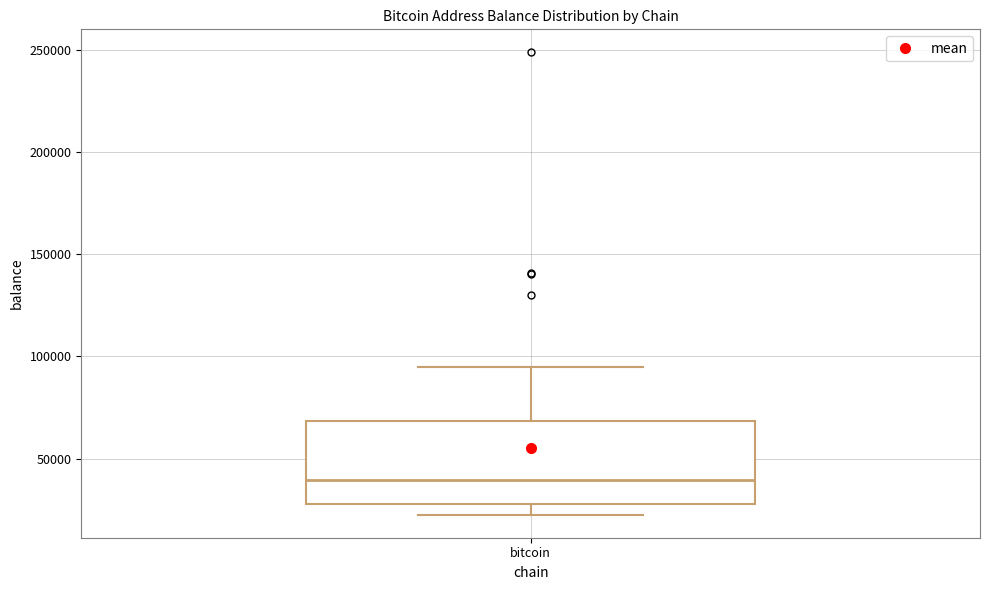

Where is the lower edge of the box for bitcoin on the y-axis? The values are not printed on the chart, so give them approximately, as read against the axis.

30000